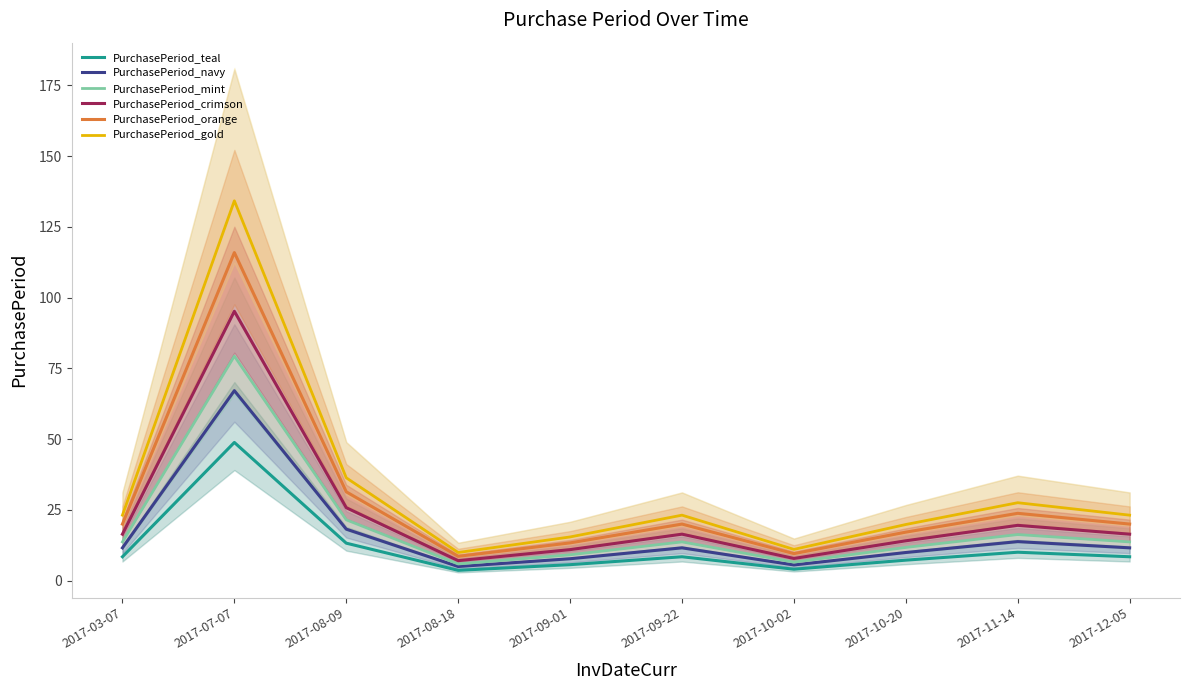

At which label is PurchasePeriod_gold closest to 72?

2017-08-09